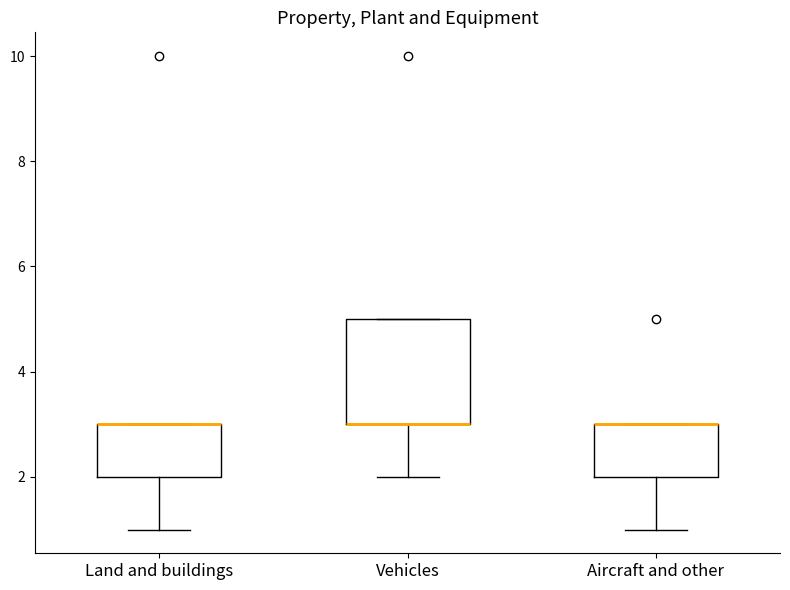

Comparing the boxes themselves (not the whiskers), which one is the tallest?

Vehicles